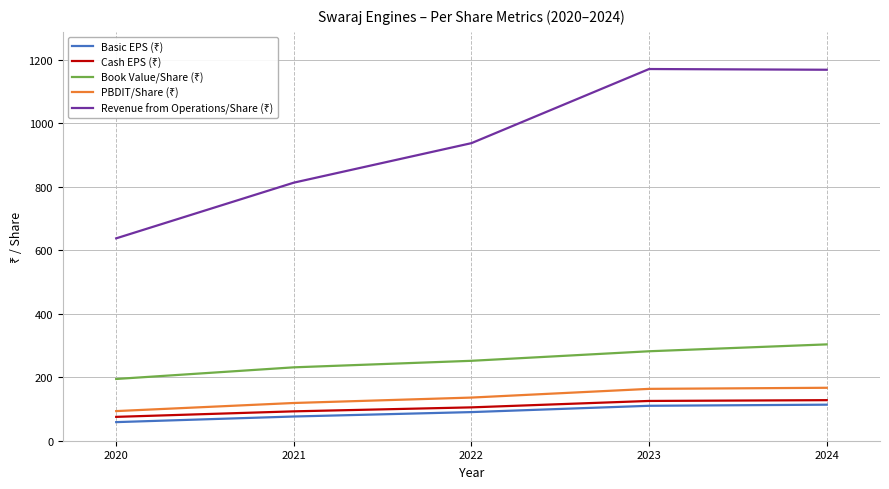

What is the difference between the highest and lowest values at 2023?

1060.6